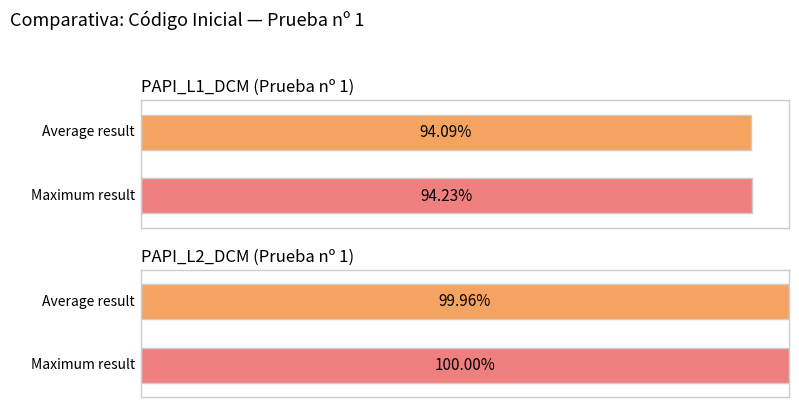

Which series has the largest range (max minus min)?

PAPI_L1_DCM